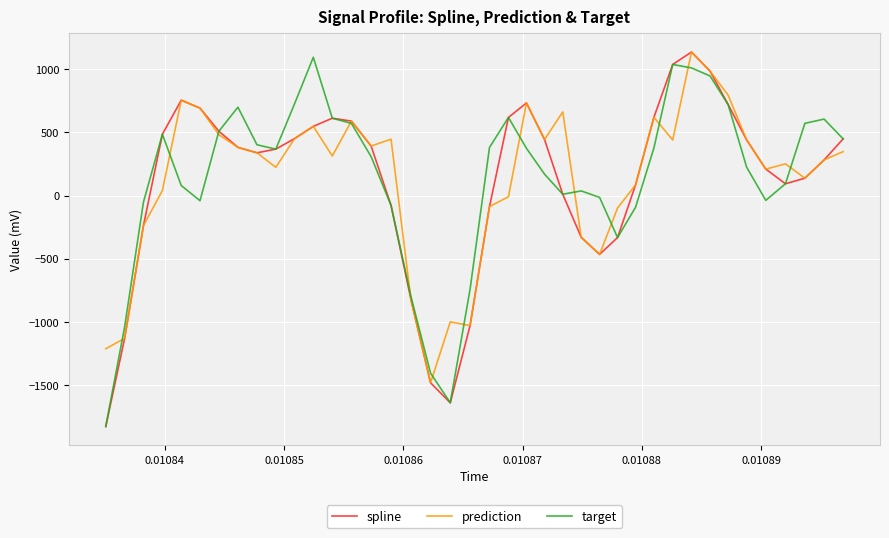

In prediction, how many points are higher than both neighbors (excluding endpoints)?

10